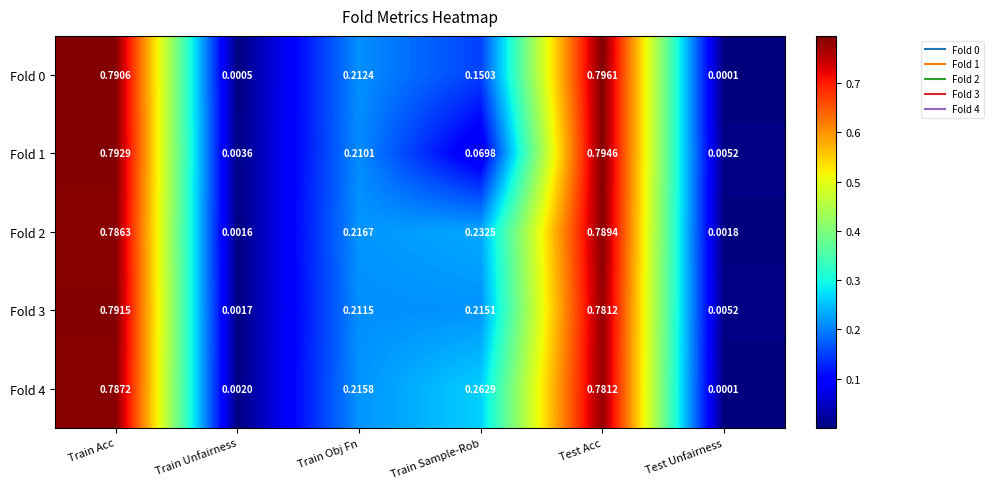

Is the value of Fold 2 at Test Unfairness greater than the value of Fold 0 at Train Sample-Rob?

No